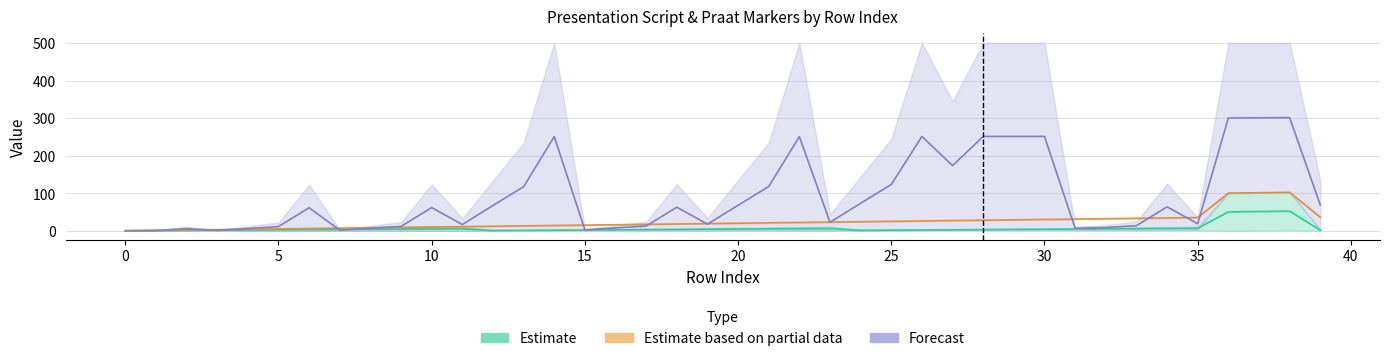

What is the value of the Forecast point at the 33rd from the left?

9.5